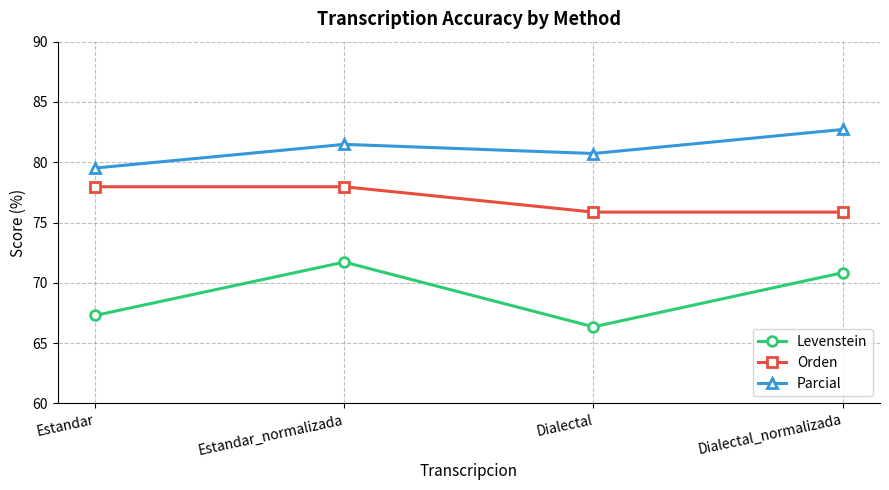

Reading right to left, list all the values displayed in this chart.

Levenstein: Dialectal_normalizada=70.8	Dialectal=66.3	Estandar_normalizada=71.7	Estandar=67.3
Orden: Dialectal_normalizada=75.9	Dialectal=75.9	Estandar_normalizada=78.0	Estandar=78.0
Parcial: Dialectal_normalizada=82.7	Dialectal=80.7	Estandar_normalizada=81.5	Estandar=79.5